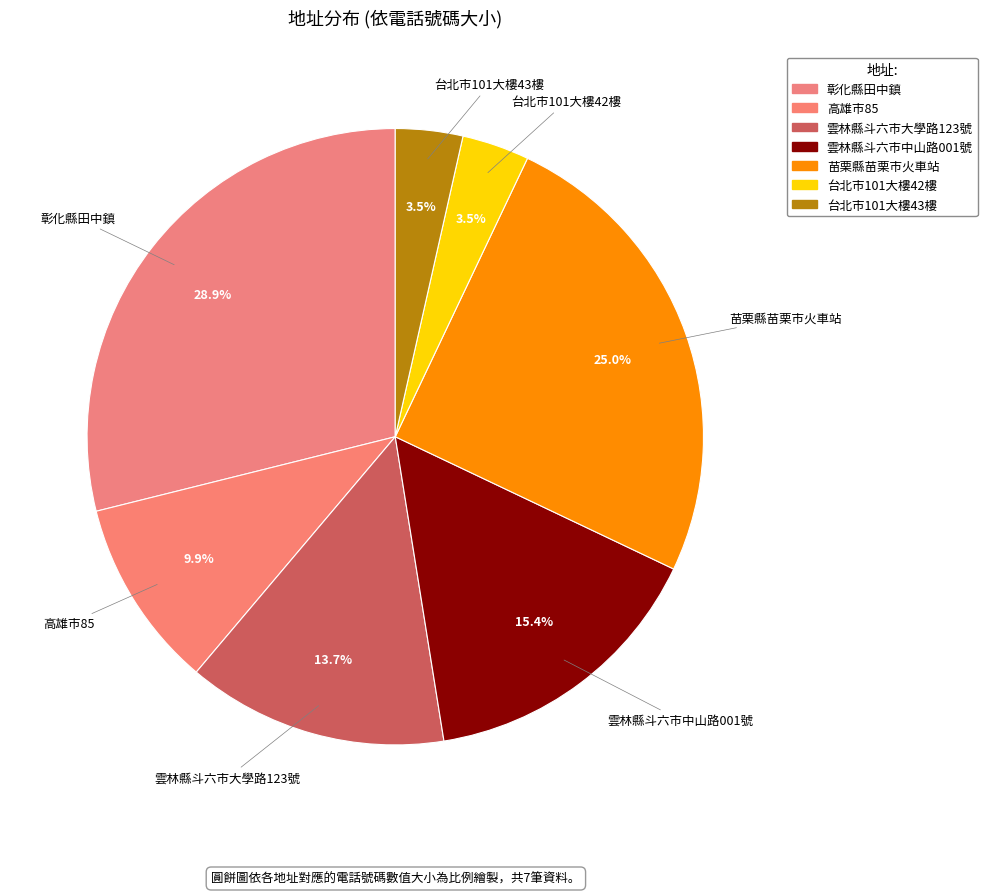

Does any single category account for the majority?

No